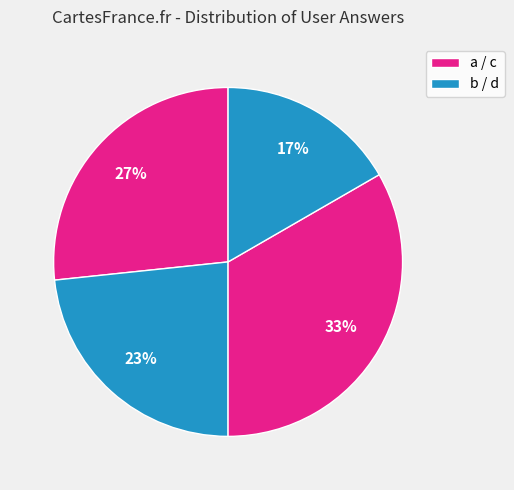

Rank the categories by value from highest to lowest.

c, a, b, d